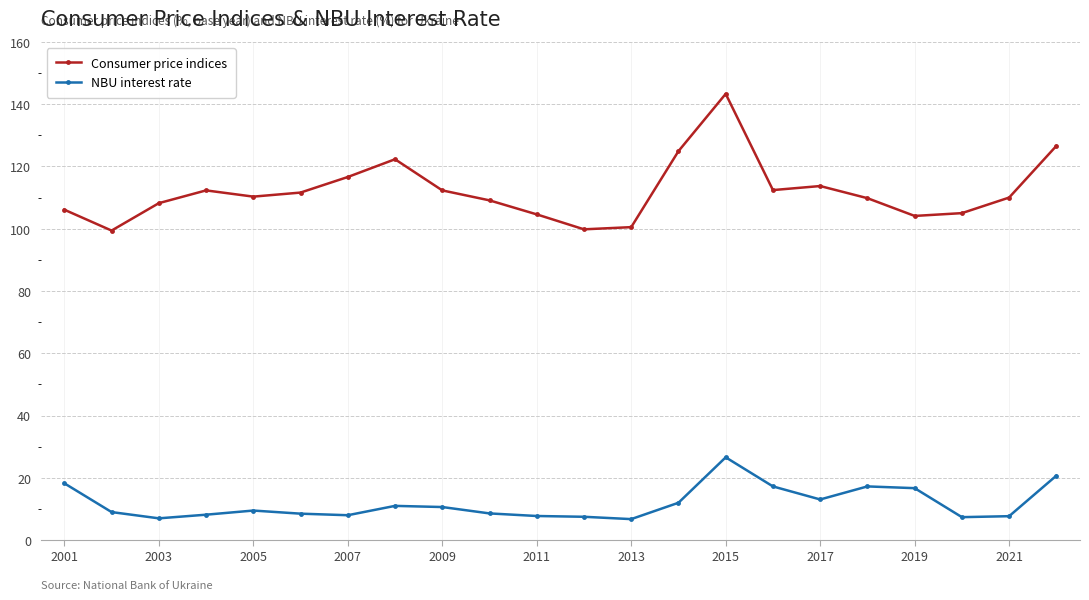

True or false: NBU interest rate and Consumer price indices intersect in this chart.

False